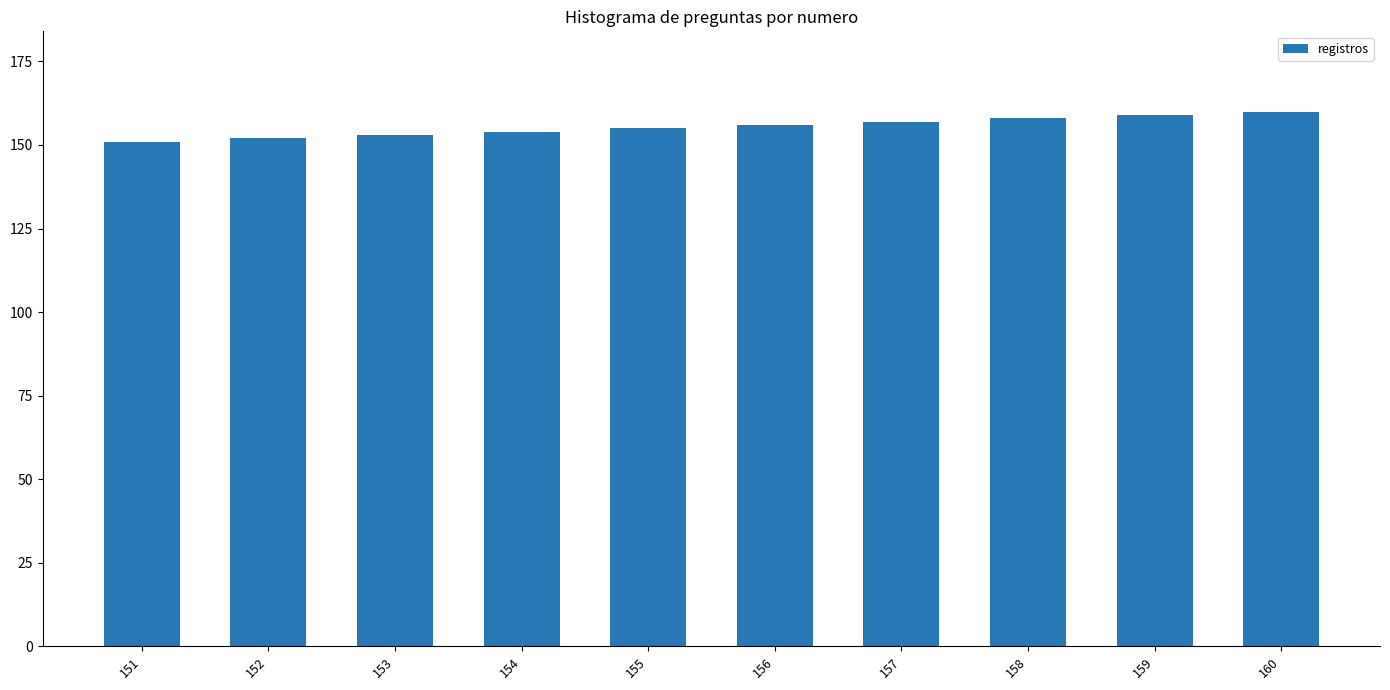

Is it true that the value at 159 is 94?

False